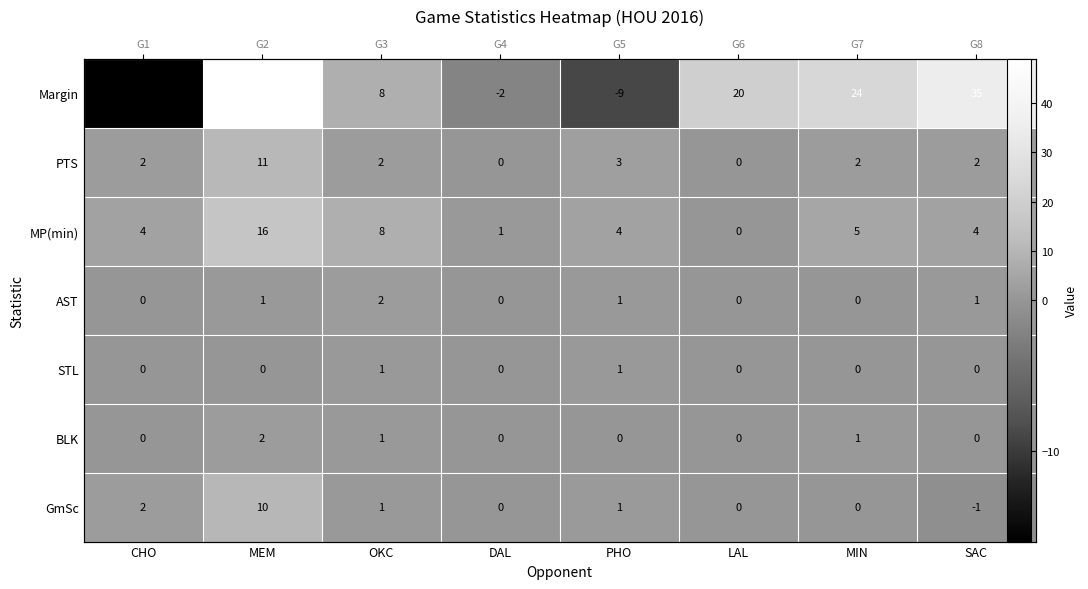

Which series changed the most between CHO and DAL?

Margin